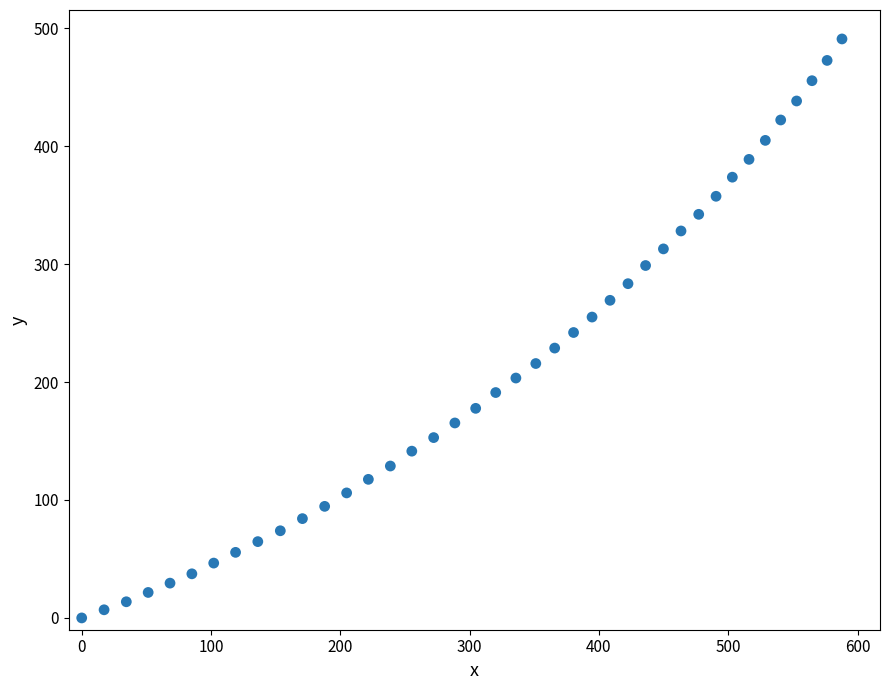

What is the range of X values (max minus min)?

588.0